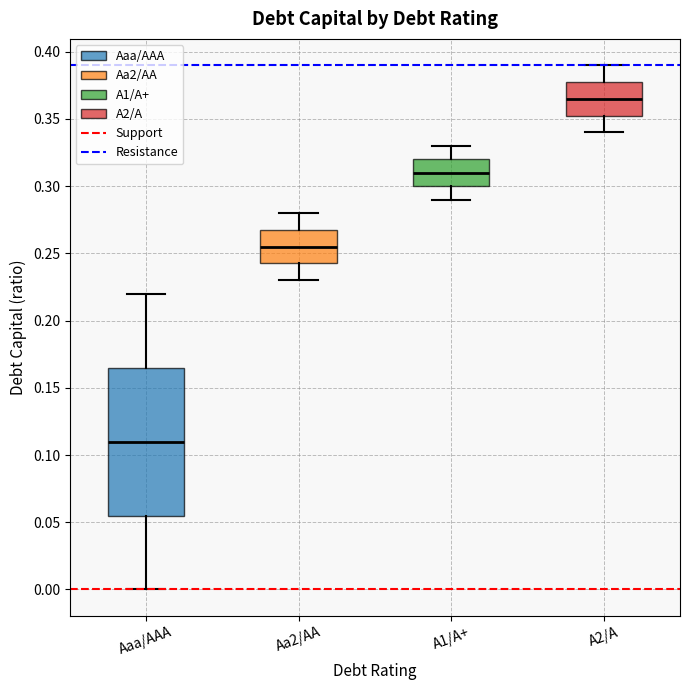

Where does the lower whisker of the box for A2/A end on the y-axis? The values are not printed on the chart, so give them approximately, as read against the axis.

0.340